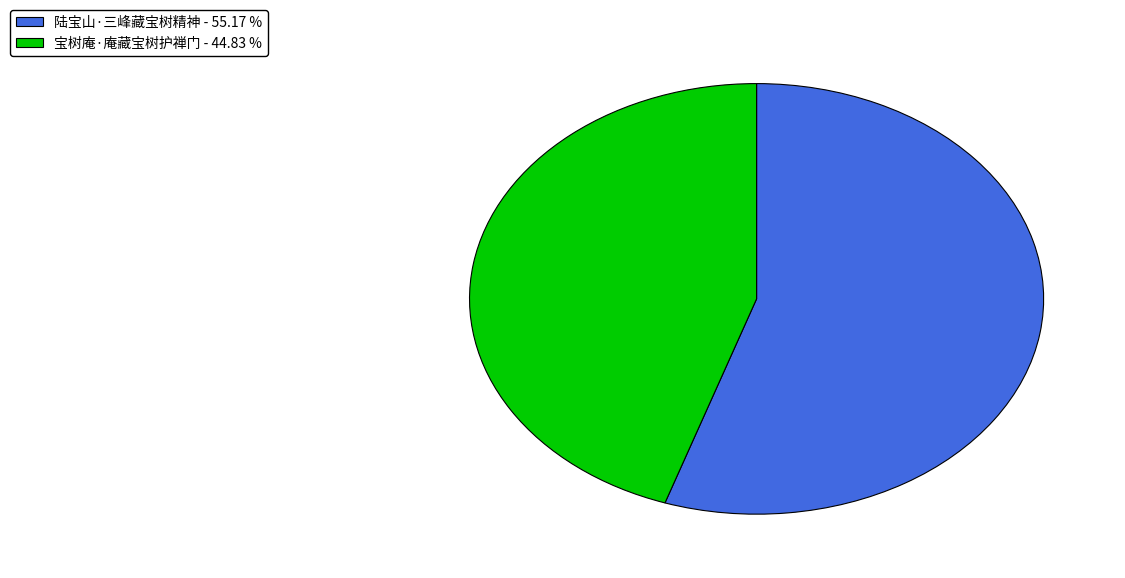

What is the majority slice?

陆宝山·三峰藏宝树精神